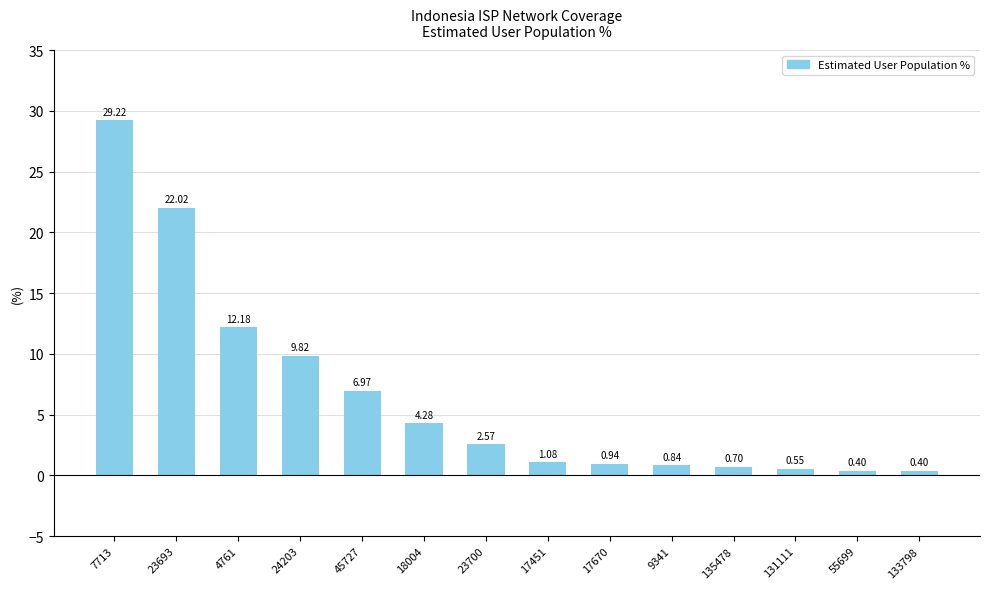

What is the change in value from 18004 to 17451?

-3.2